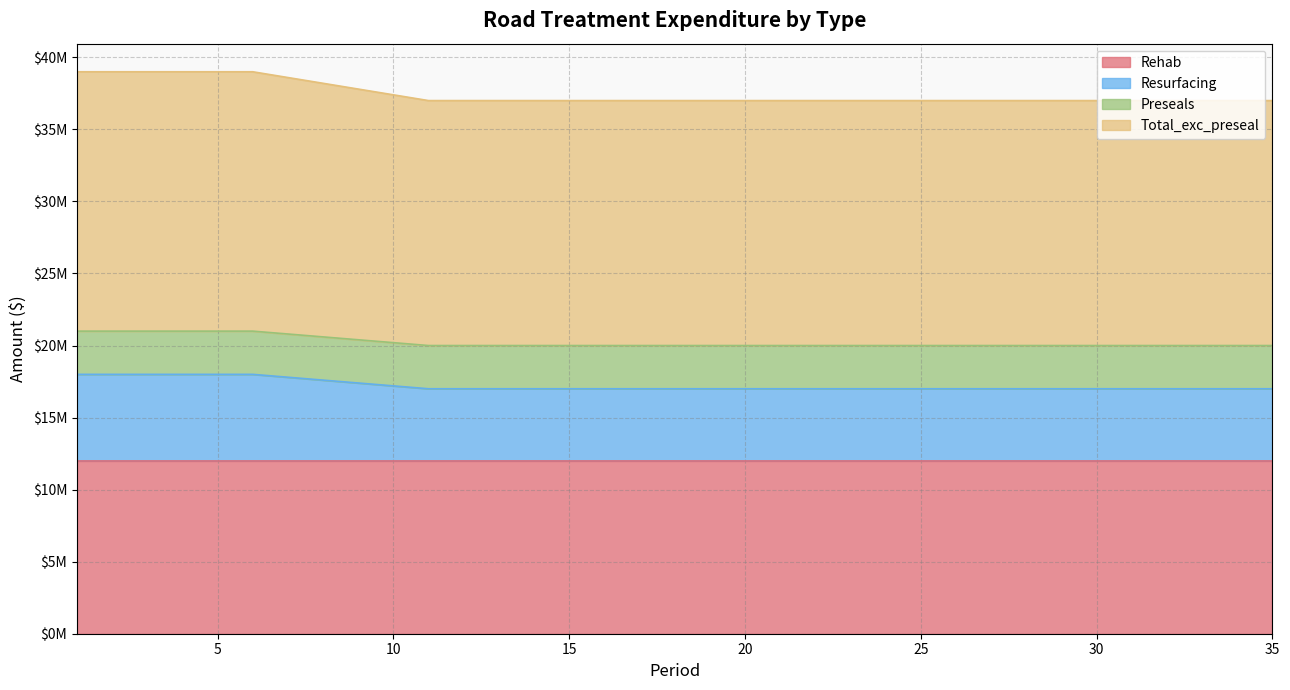

What is the average value of the Resurfacing series?

17228571